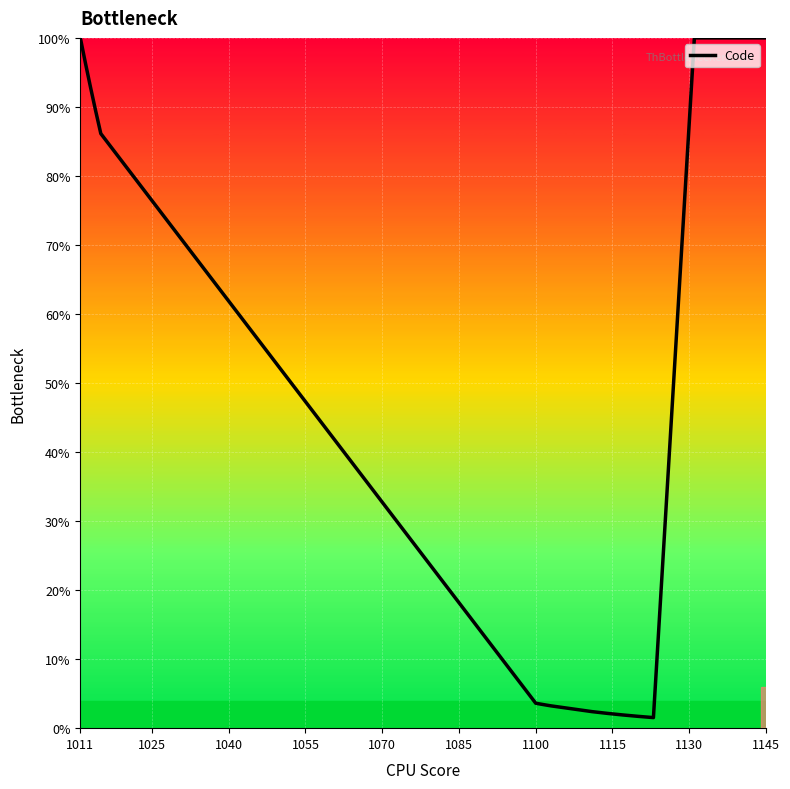

What is the maximum value shown in the chart?

100.0